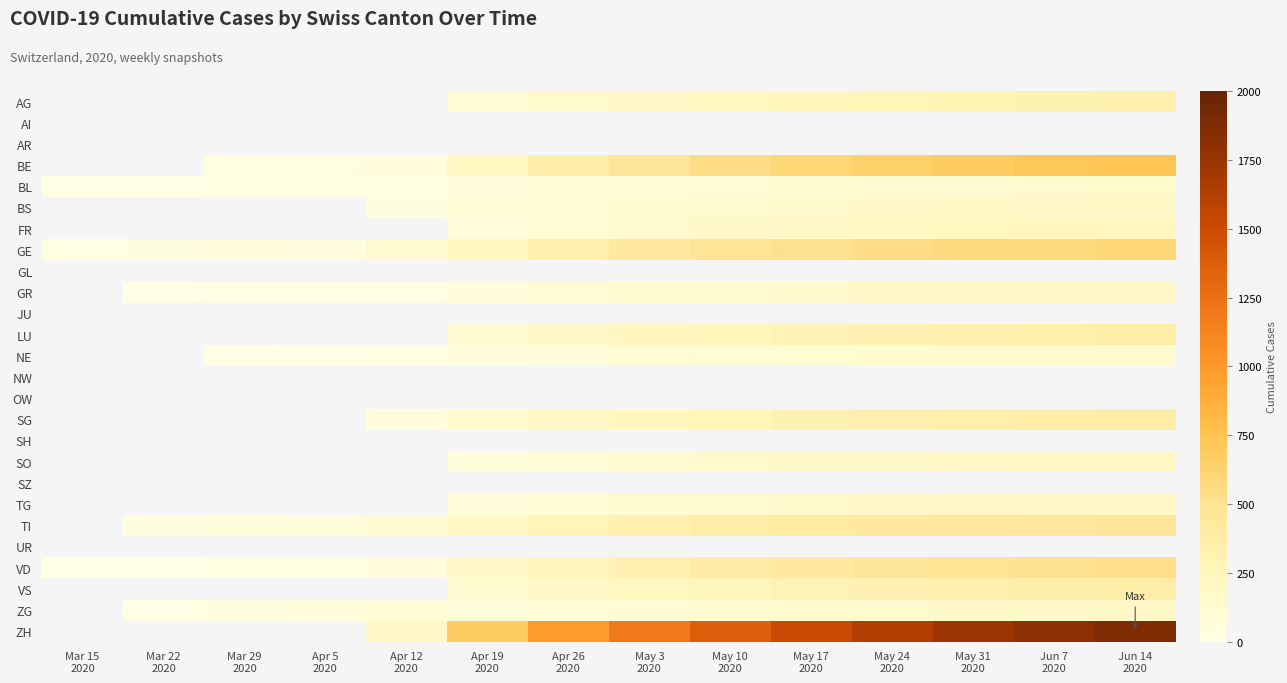

How many categories are shown in the chart?

14